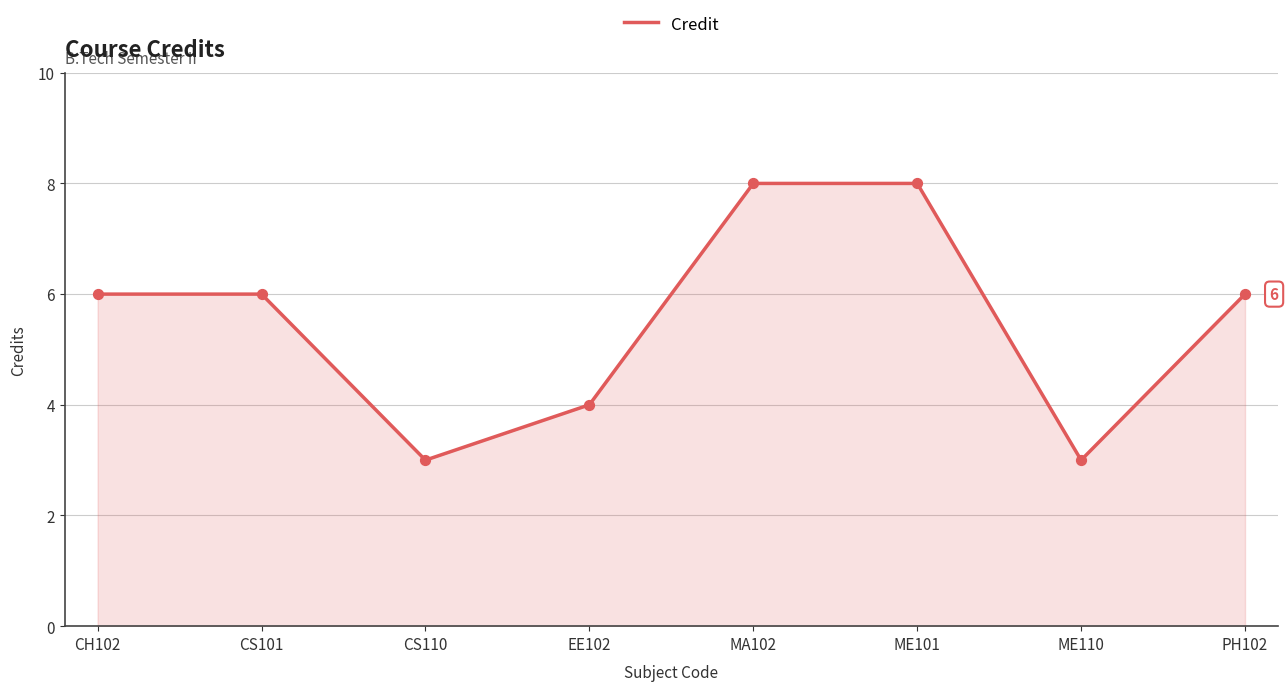

What is the change in value from ME101 to ME110?

-5